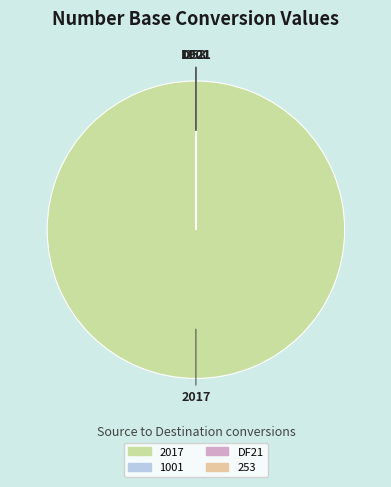

What is the largest slice in the pie chart?

2017